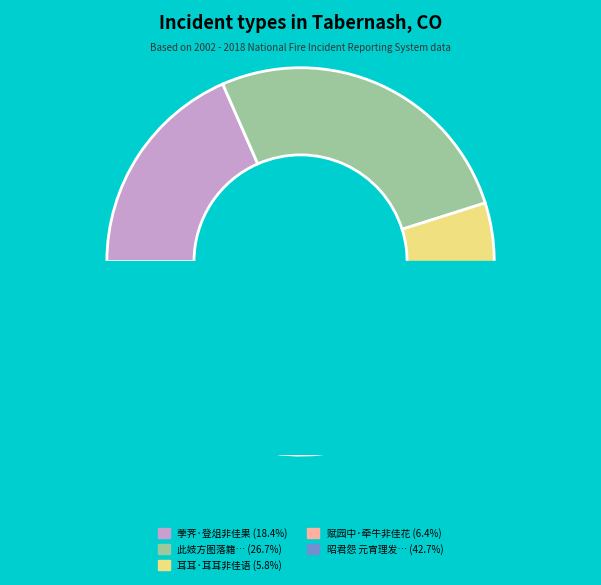

True or false: 此妓方图落籍有人恐其委身者非佳士也复乞一诗以讽尼之 accounts for 35% of the total.

False